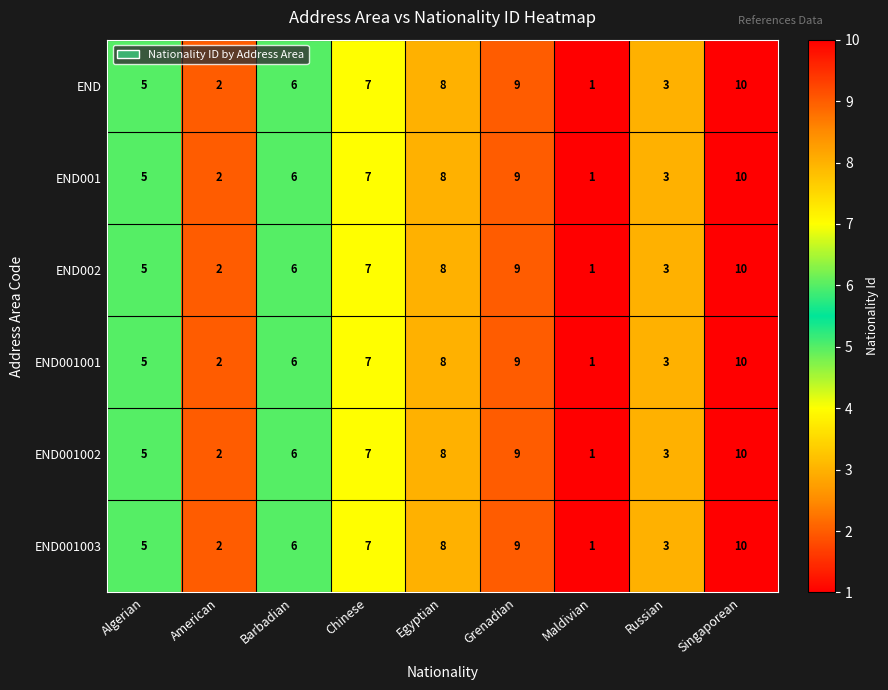

Rank the categories by END001002 value from lowest to highest.

Maldivian, American, Russian, Algerian, Barbadian, Chinese, Egyptian, Grenadian, Singaporean